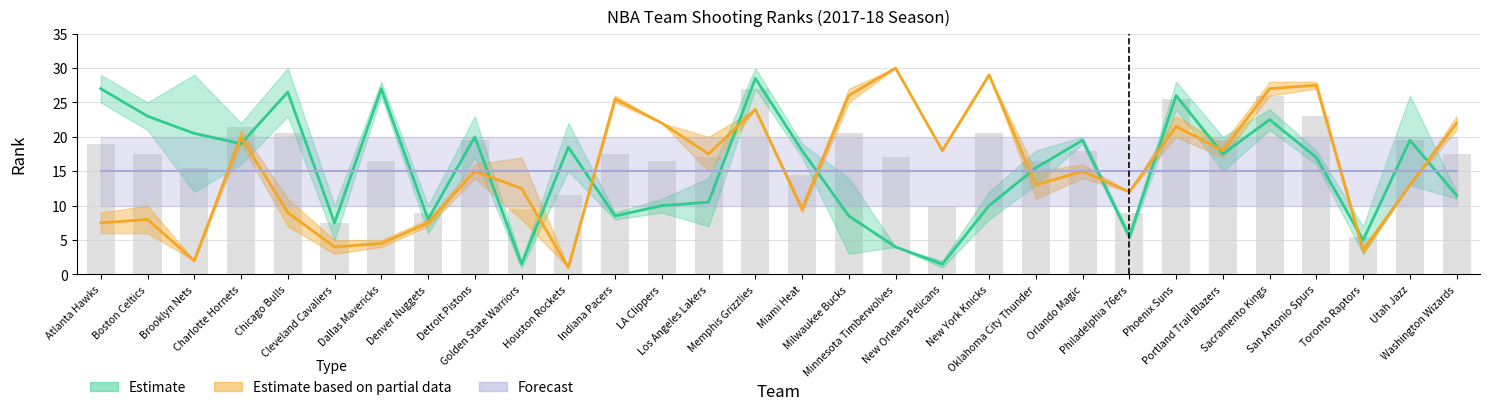

What is the average value of the FG3M_RANK series?

16